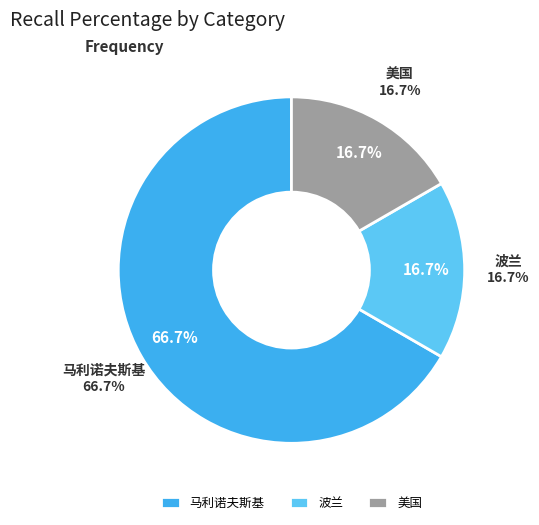

Is it true that 马利诺夫斯基 is 67% of the pie?

True